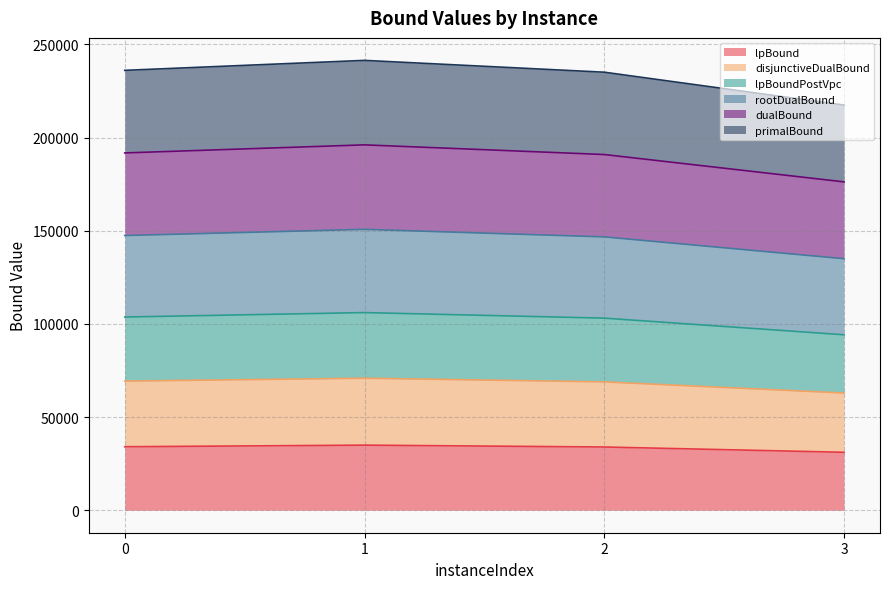

What is the value of the dualBound point at the 3rd from the left?

190863.6